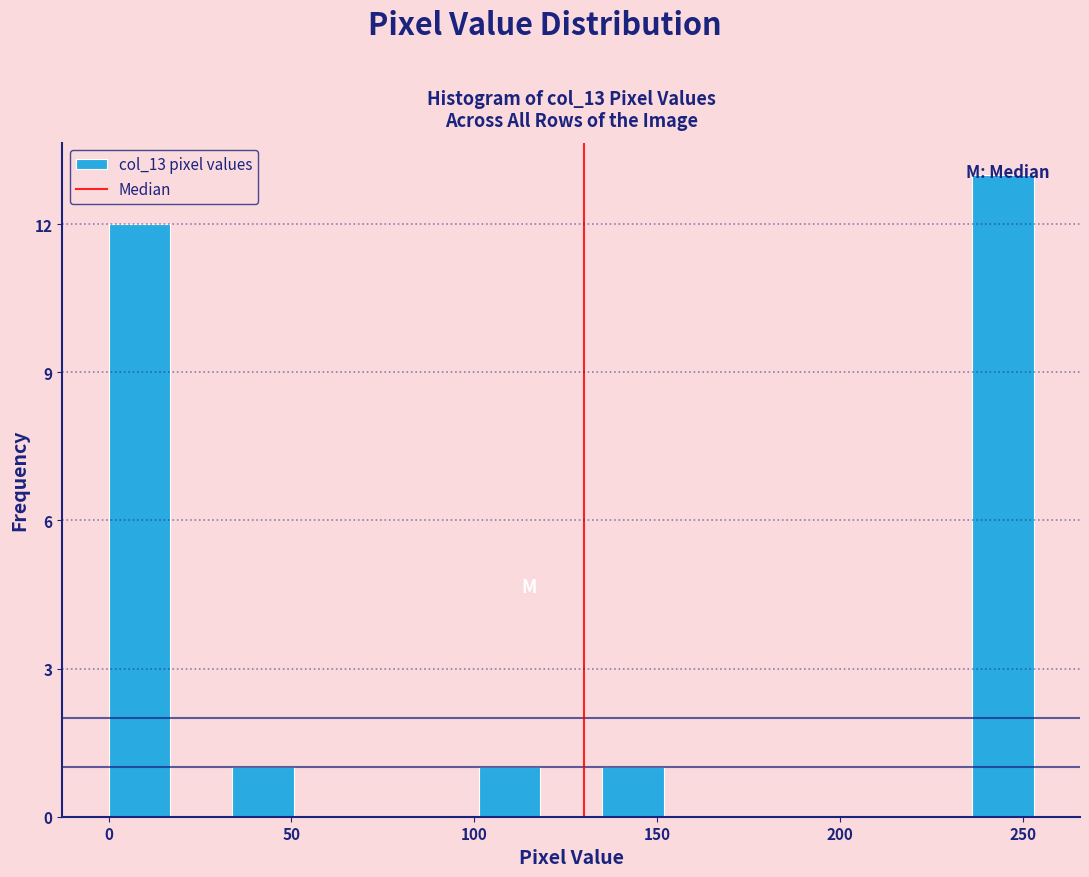

Around what value on the x-axis is the tallest bar? Give the approximate position of its centre, as read against the axis.

245